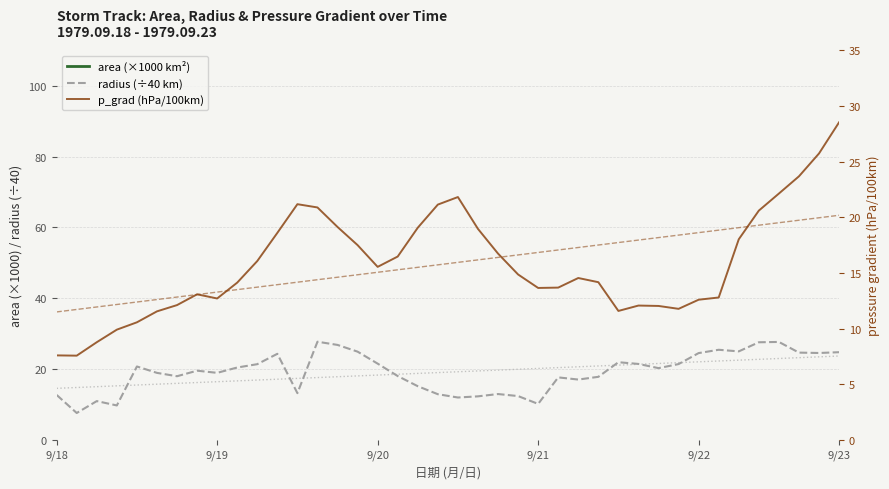

True or false: area (×1000 km²) and radius (÷40 km) cross at least once.

False